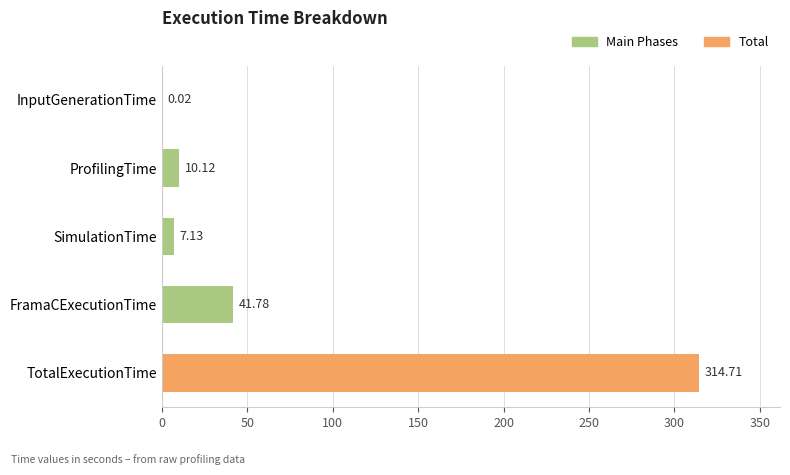

Between ProfilingTime and SimulationTime, which is larger?

ProfilingTime